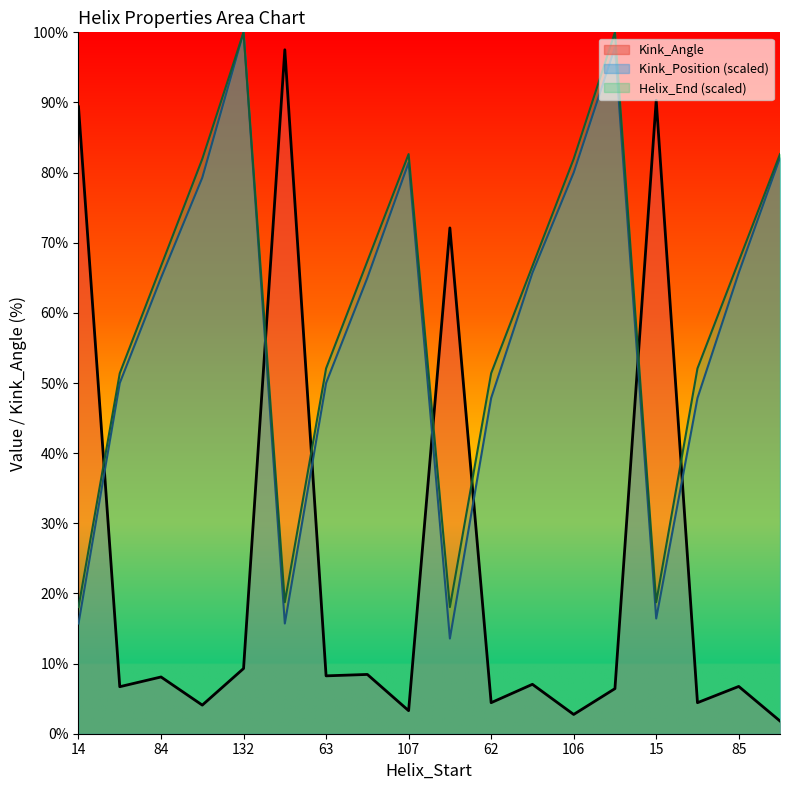

What is the minimum value for Helix_End?

18.1